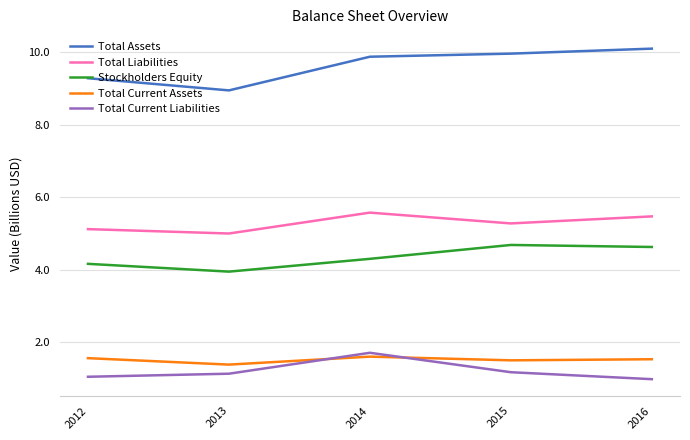

In Total Current Assets, how many points are higher than both neighbors (excluding endpoints)?

1